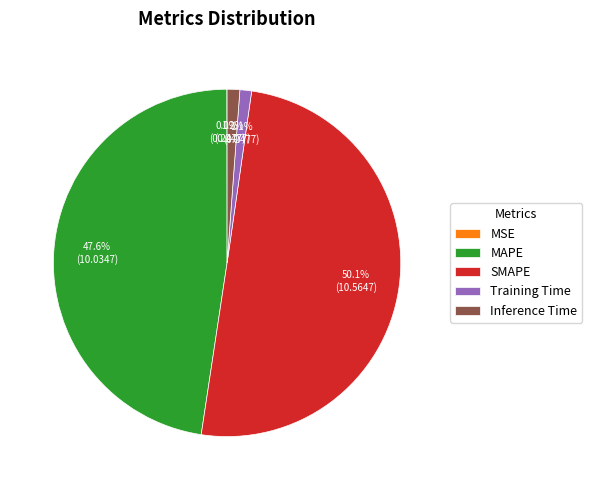

Which slice is the largest?

SMAPE